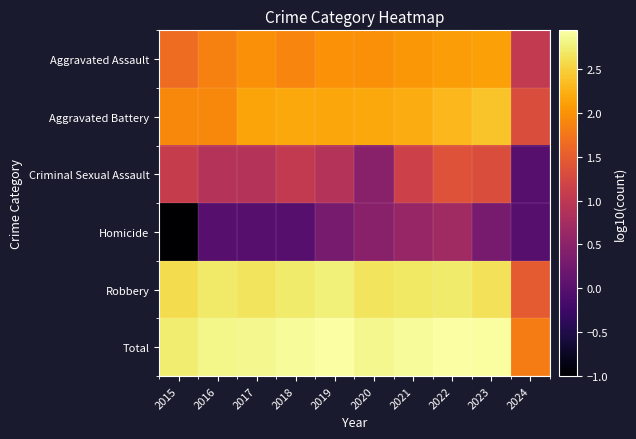

Reading left to right, what are all the values shown in this chart?

Aggravated Assault: 2015=1.7	2016=1.9	2017=2.0	2018=1.9	2019=2.0	2020=2.0	2021=2.0	2022=2.1	2023=2.1	2024=1.0
Aggravated Battery: 2015=1.9	2016=1.9	2017=2.2	2018=2.2	2019=2.2	2020=2.2	2021=2.2	2022=2.3	2023=2.4	2024=1.3
Criminal Sexual Assault: 2015=1.1	2016=0.9	2017=0.9	2018=1.0	2019=0.9	2020=0.5	2021=1.1	2022=1.4	2023=1.3	2024=0.0
Homicide: 2015=-1.0	2016=0.0	2017=0.0	2018=0.0	2019=0.3	2020=0.5	2021=0.6	2022=0.7	2023=0.3	2024=0.0
Robbery: 2015=2.6	2016=2.7	2017=2.6	2018=2.7	2019=2.8	2020=2.7	2021=2.7	2022=2.7	2023=2.6	2024=1.5
Total: 2015=2.7	2016=2.8	2017=2.8	2018=2.9	2019=2.9	2020=2.8	2021=2.9	2022=2.9	2023=2.9	2024=1.8